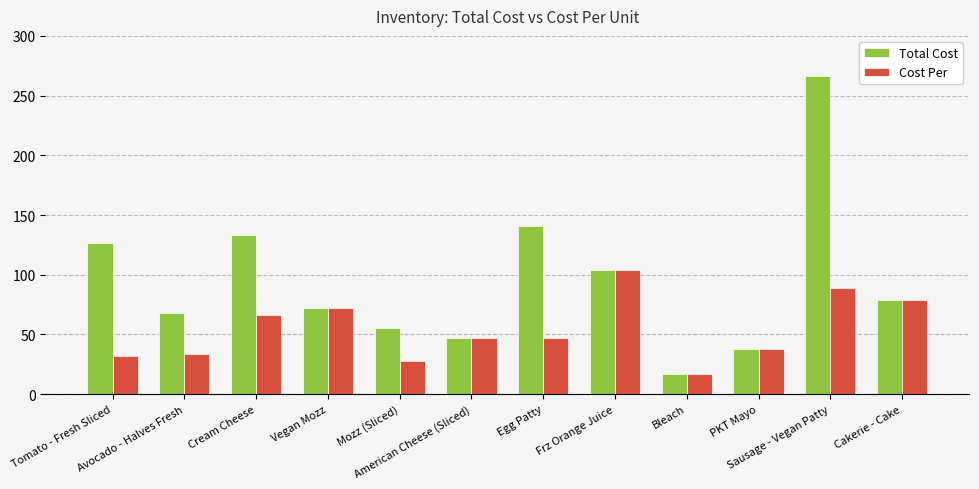

How many bars are there in total?

24